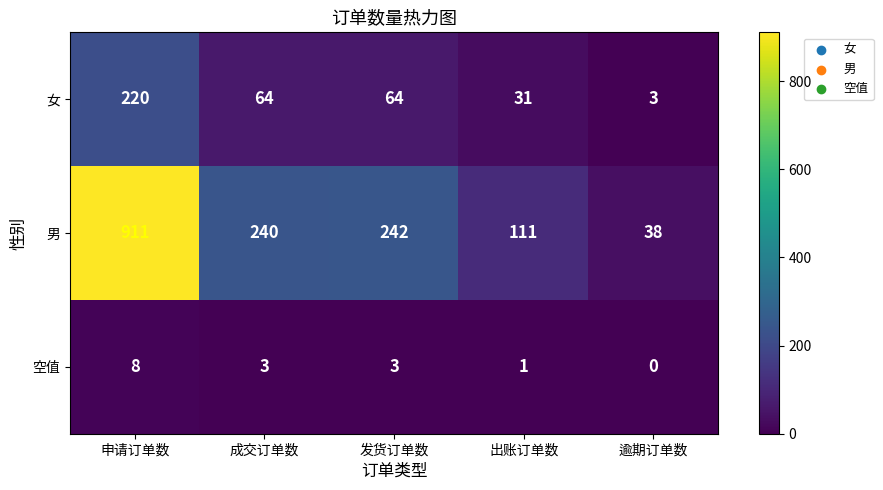

What is the sum of all 女 values?

382